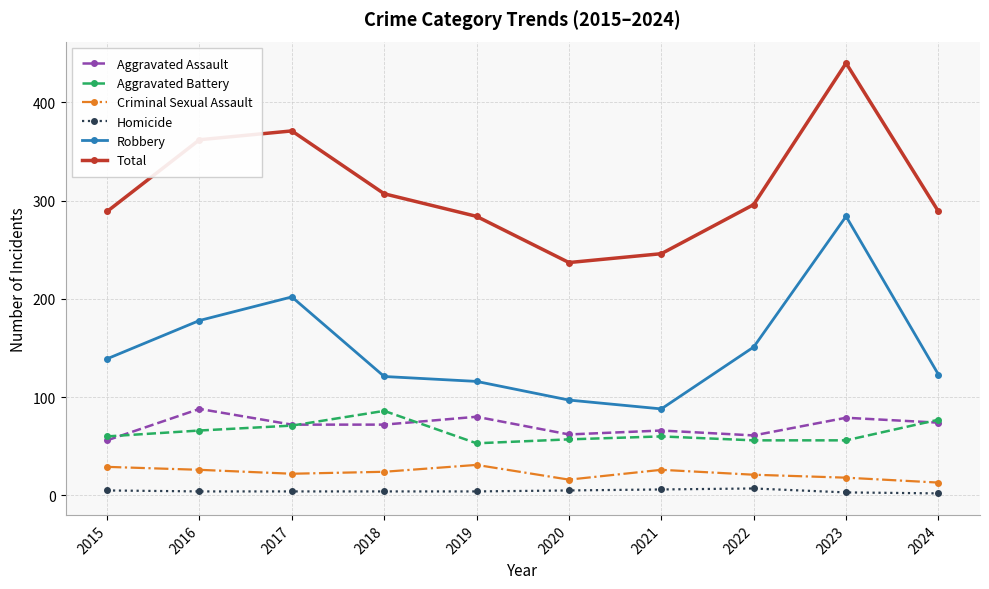

Is it true that Total equals 284 at 2019?

True